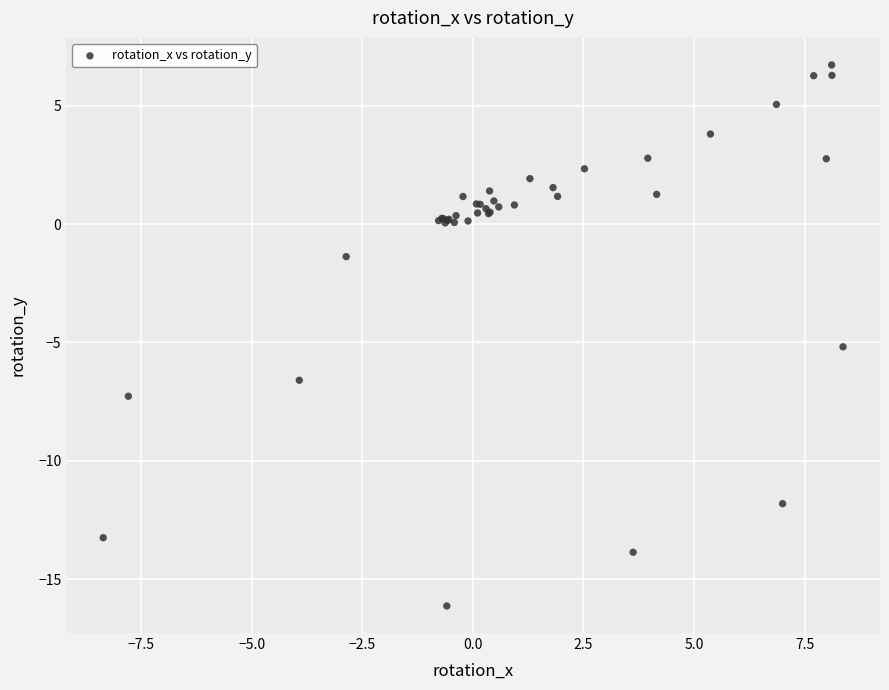

What Y value in the scatter plot is closest to -4?

-5.2